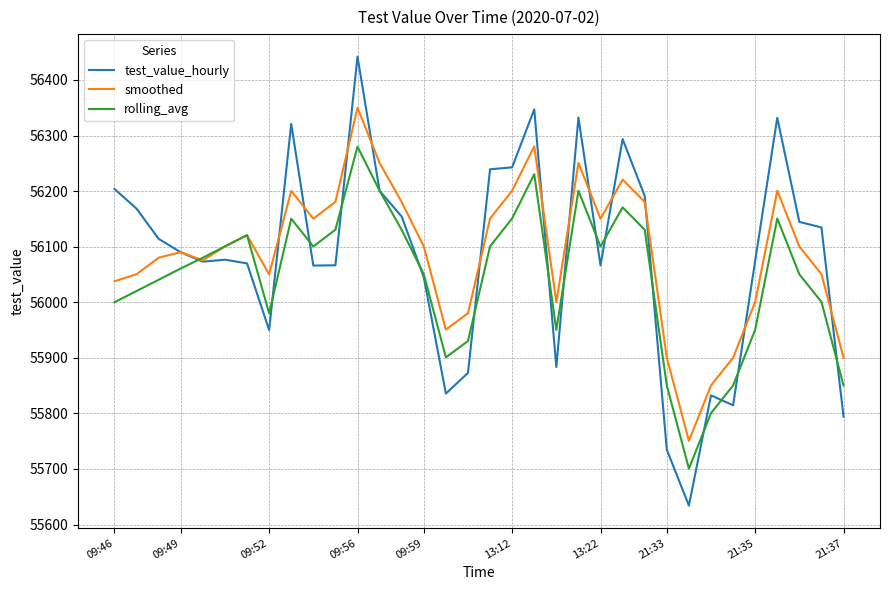

How many distinct data groups are displayed?

3